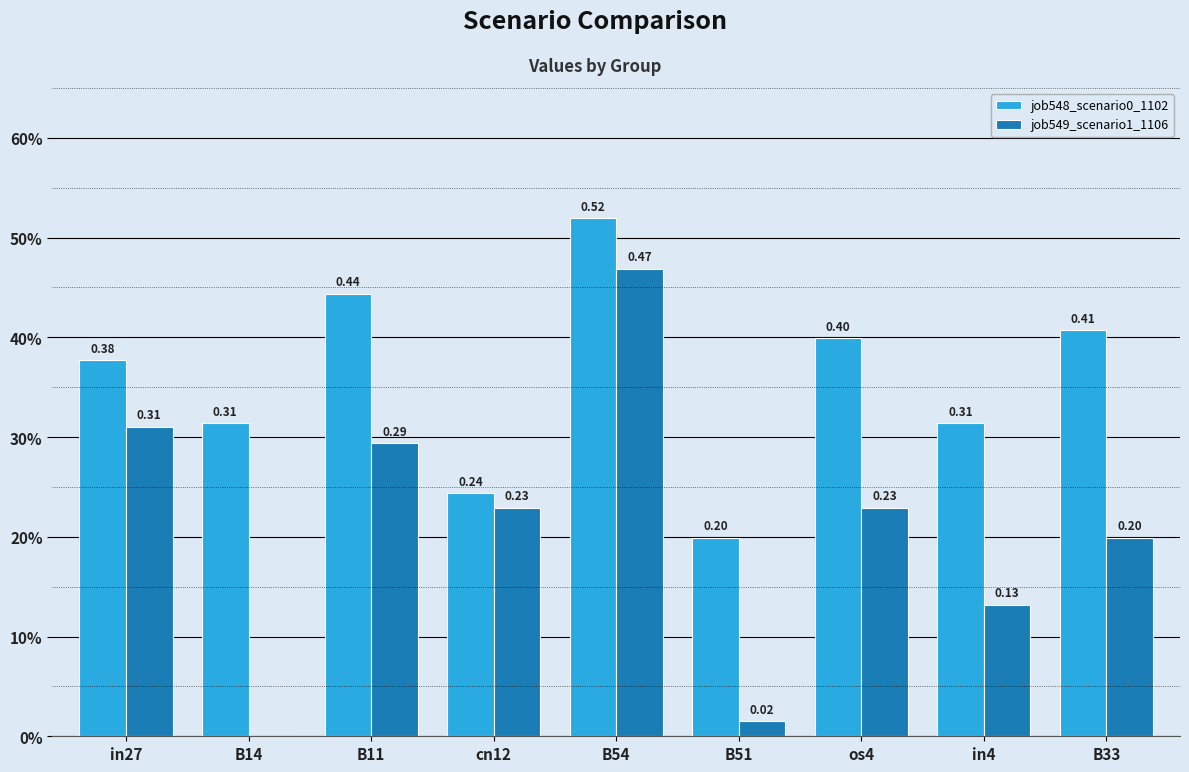

Are the bars grouped side by side (vs. stacked)?

Yes